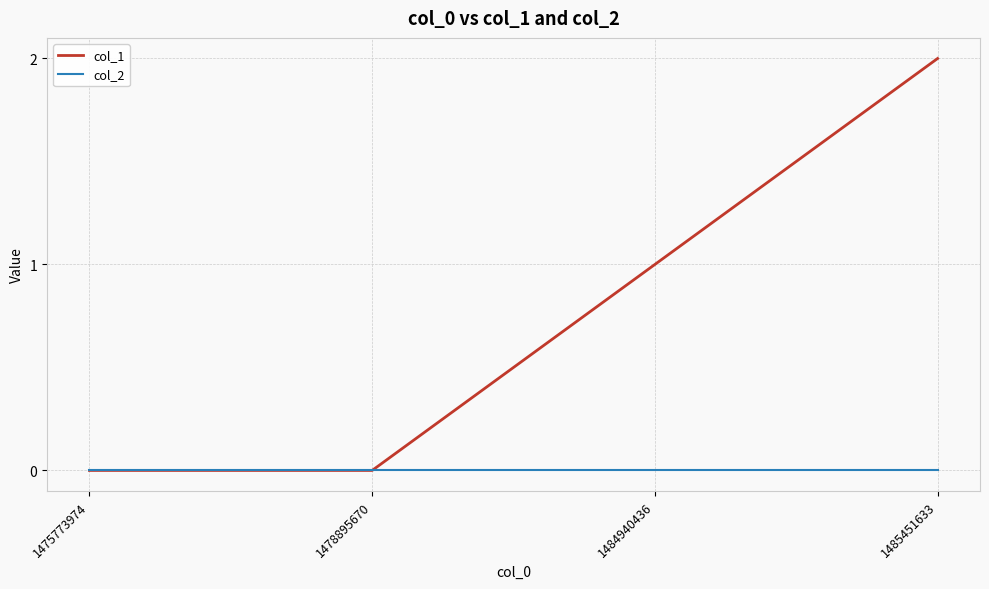

How many lines are shown in the chart?

2